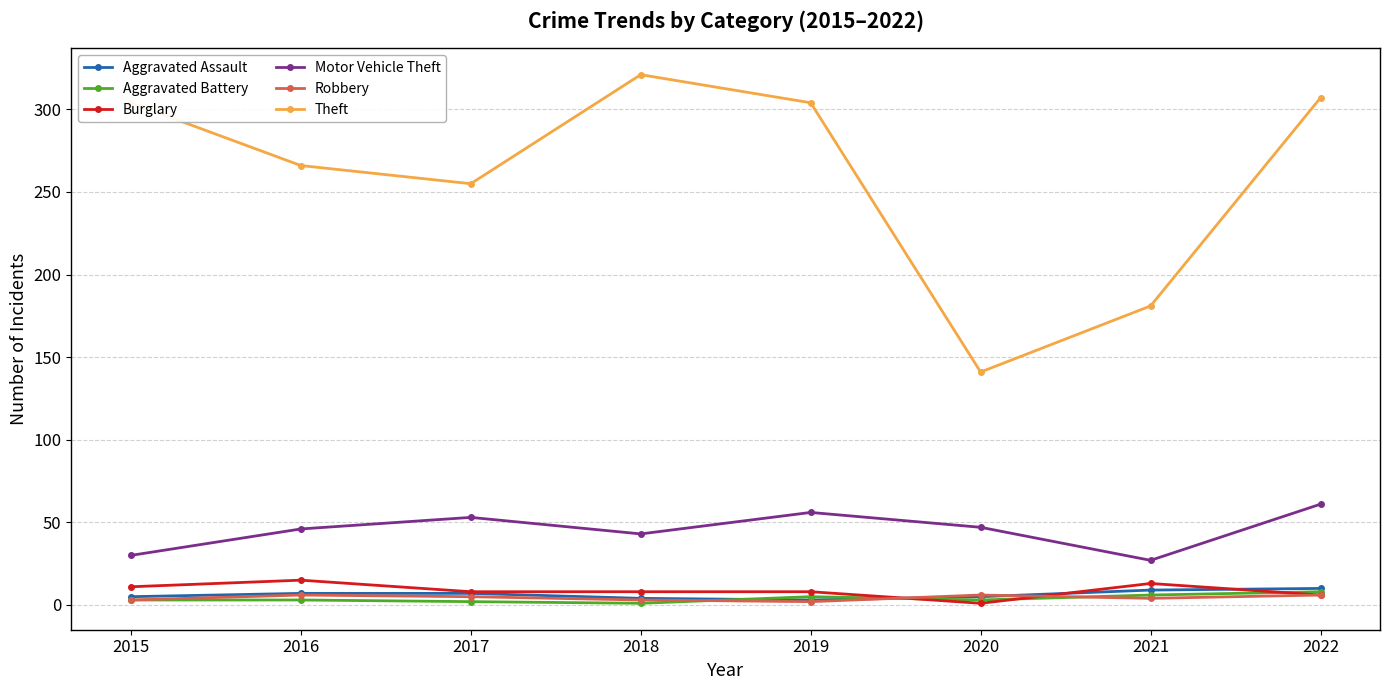

At which category does the chart reach its peak across all series?

2018